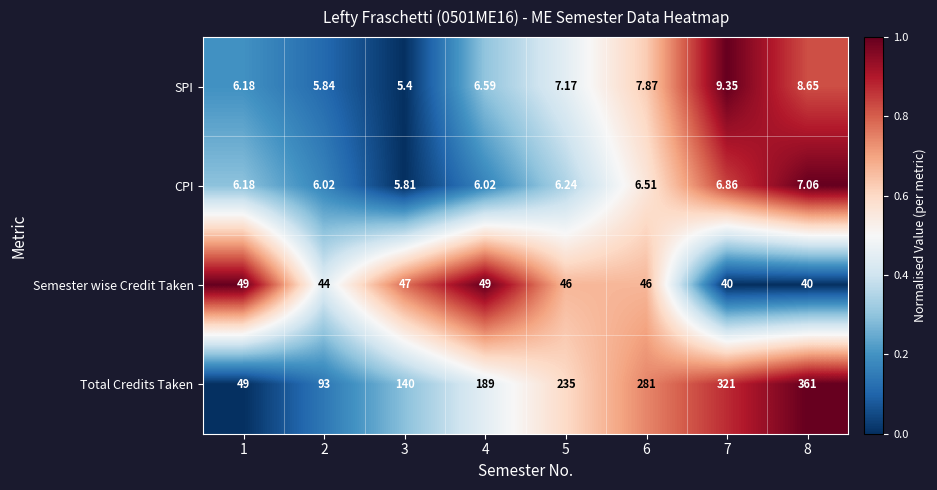

Which series has the largest total across all categories?

Total Credits Taken